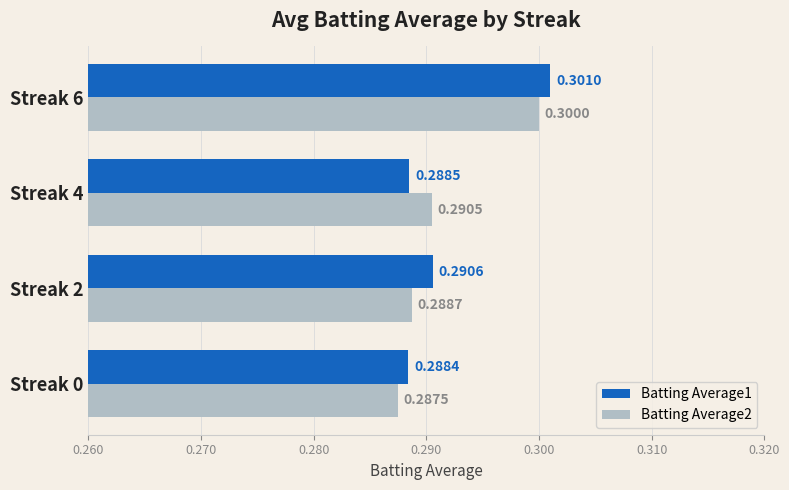

At which label does Batting Average2 reach its minimum?

Streak 0